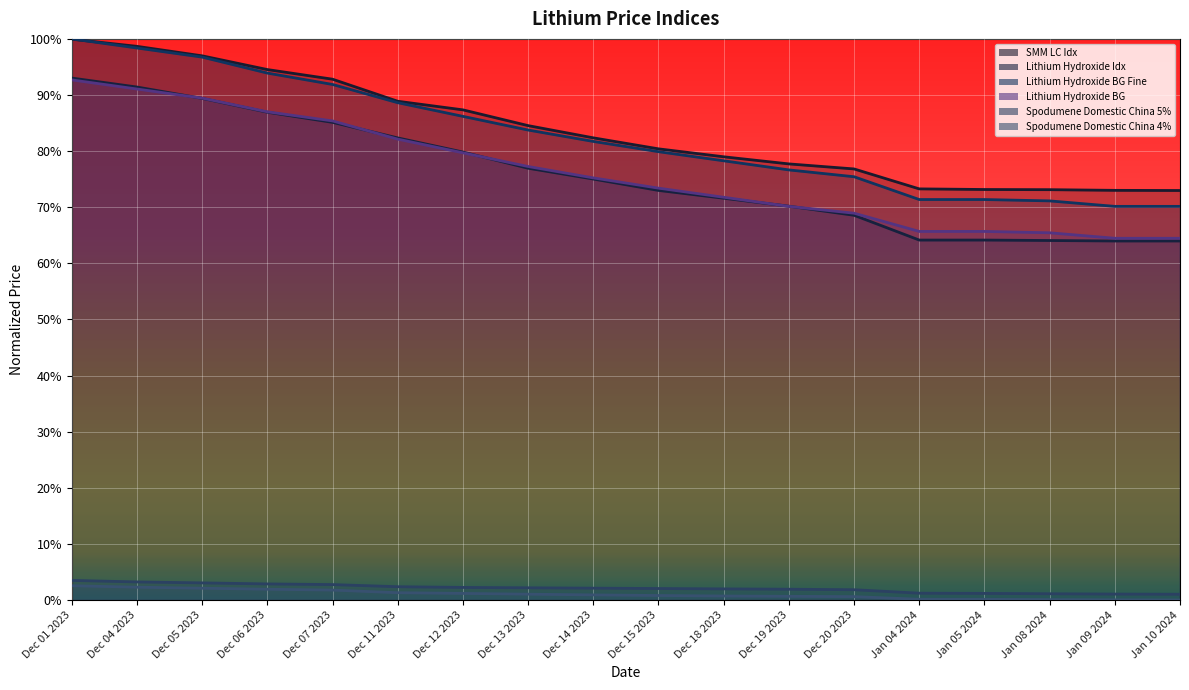

Rank the series by their maximum value, from highest to lowest.

Lithium Hydroxide BG Fine, SMM LC Idx, Lithium Hydroxide Idx, Lithium Hydroxide BG, Spodumene Domestic China 5%, Spodumene Domestic China 4%